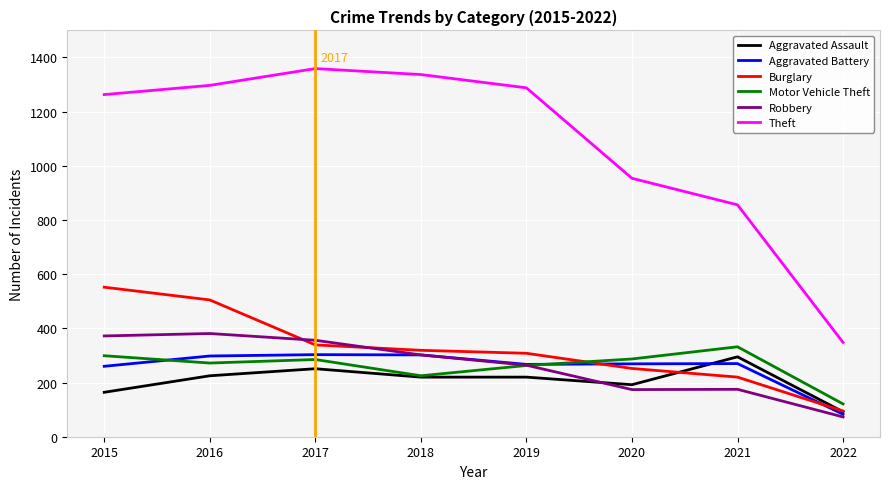

What are all the series names shown in the legend?

Aggravated Assault, Aggravated Battery, Burglary, Motor Vehicle Theft, Robbery, Theft